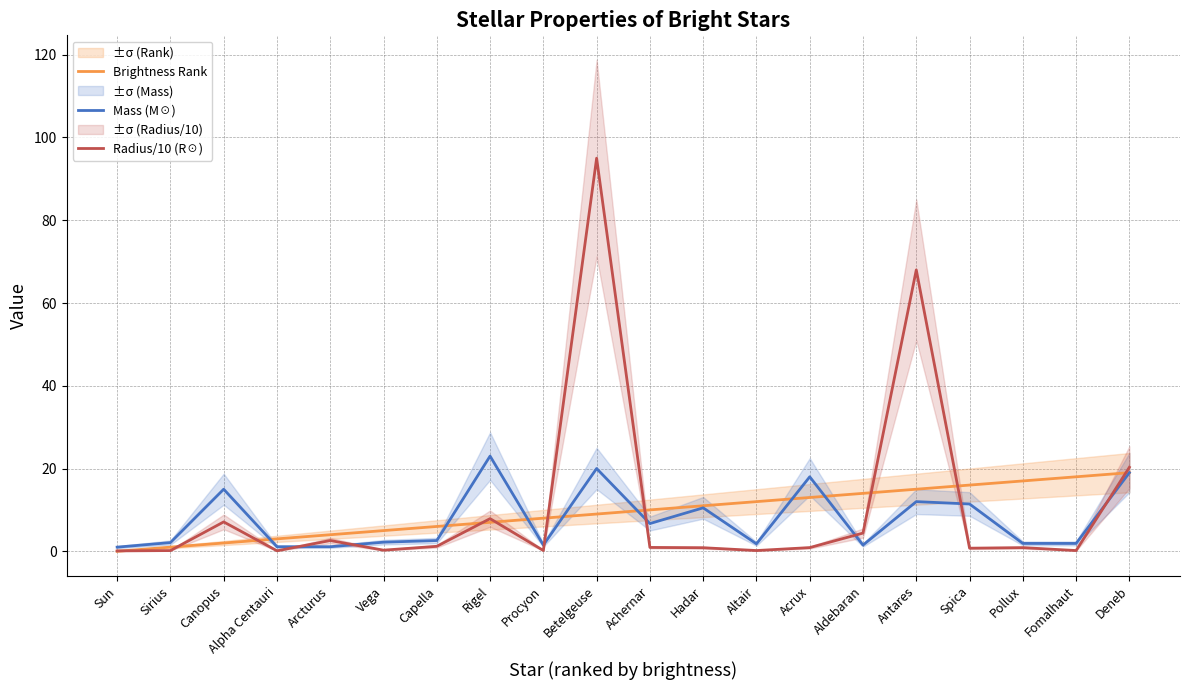

True or false: Radius/10 (R☉) and Brightness Rank intersect in this chart.

True